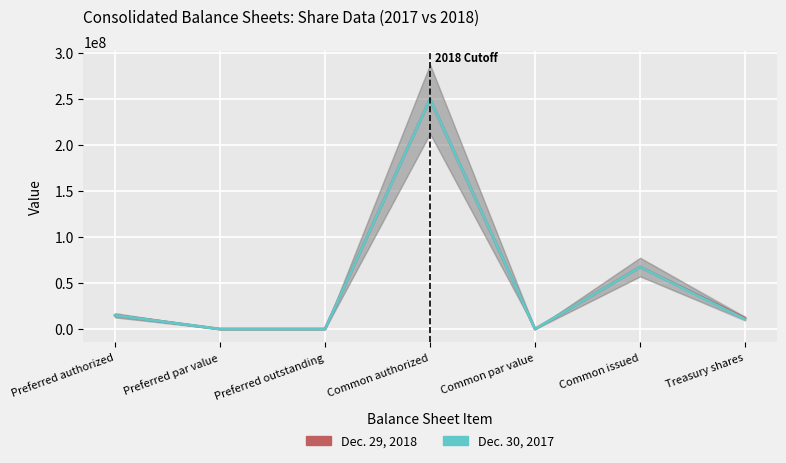

List the labels in order of Dec. 30, 2017 value, largest first.

Common authorized, Common issued, Preferred authorized, Treasury shares, Preferred par value, Common par value, Preferred outstanding